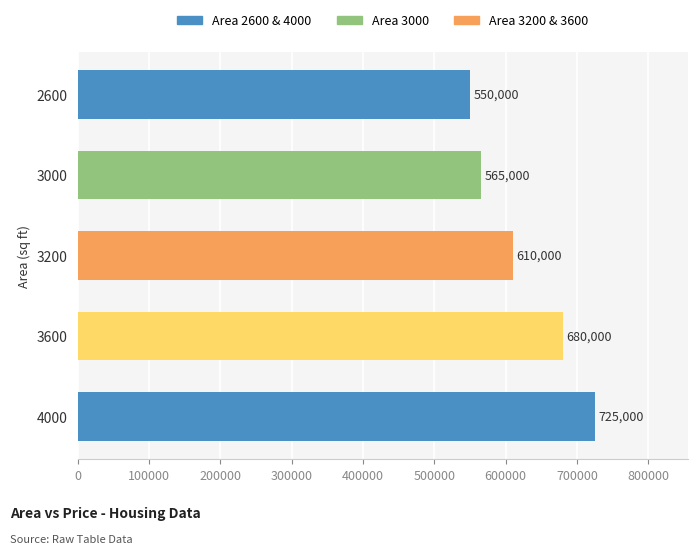

What is the difference between the maximum and minimum values?

175000